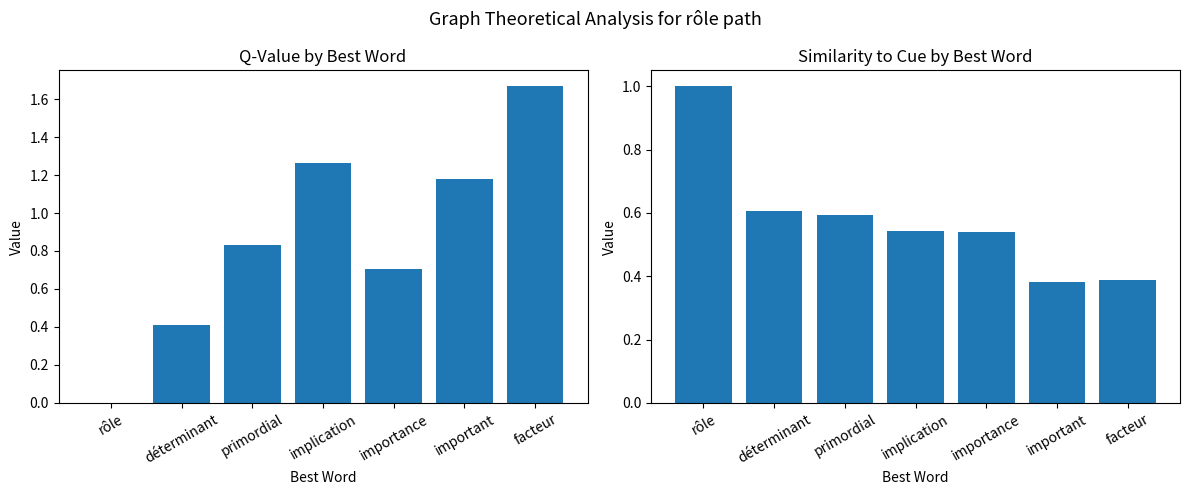

Which series has the largest range (max minus min)?

q-value